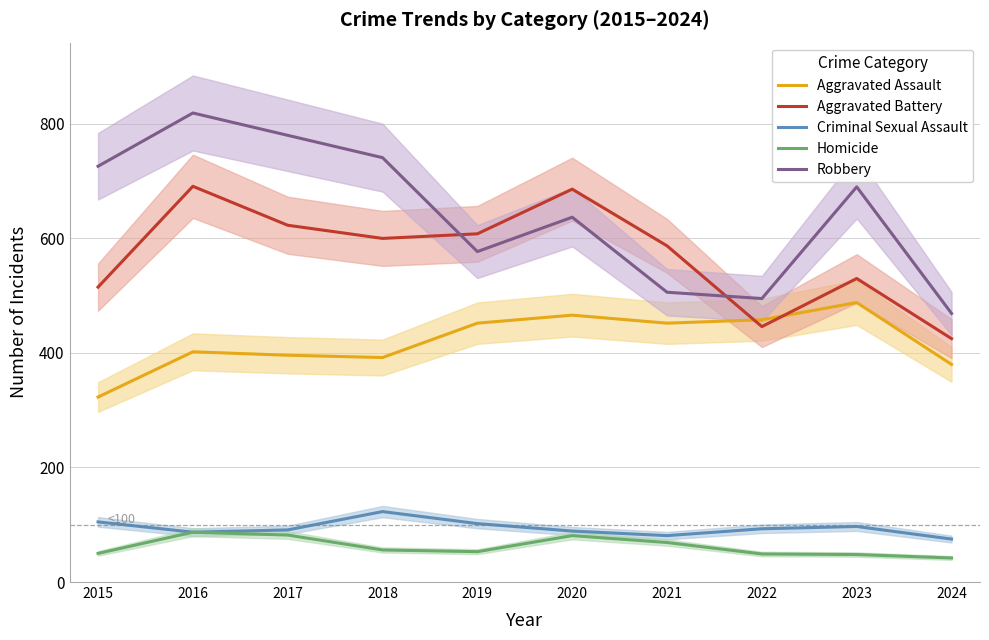

List the series in order of their peak value, lowest first.

Homicide, Criminal Sexual Assault, Aggravated Assault, Aggravated Battery, Robbery